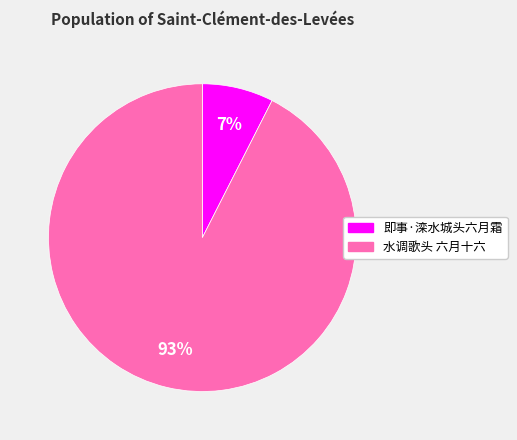

Rank the categories by value from highest to lowest.

水调歌头 六月十六, 即事·滦水城头六月霜